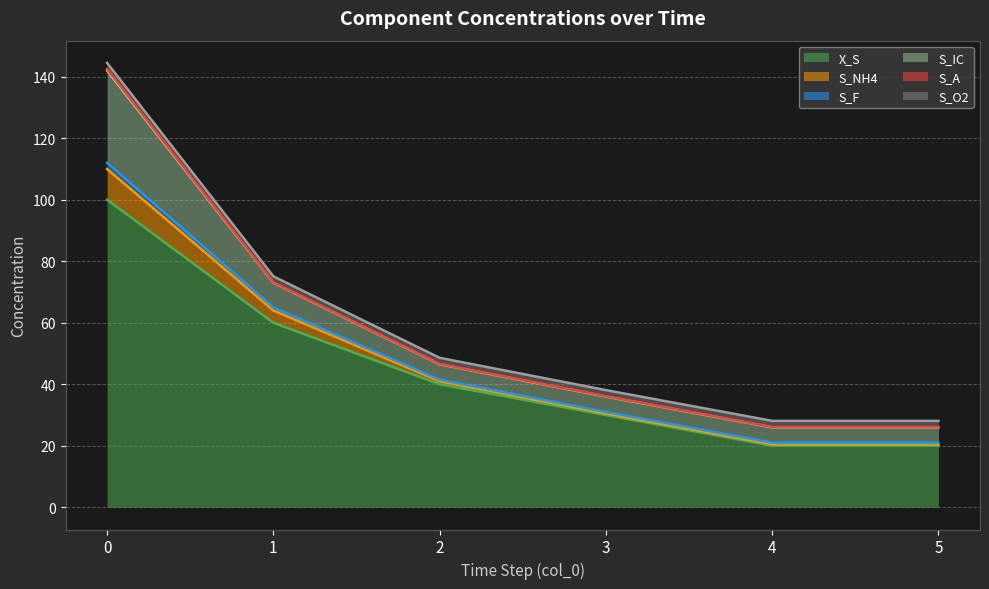

How many lines are shown in the chart?

6